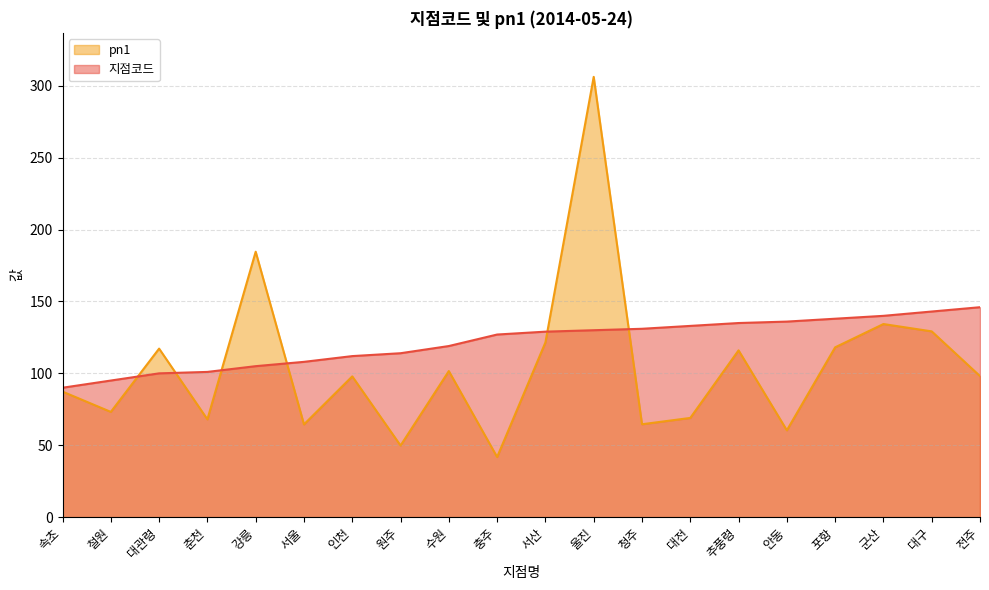

Which series has the largest total across all categories?

지점코드